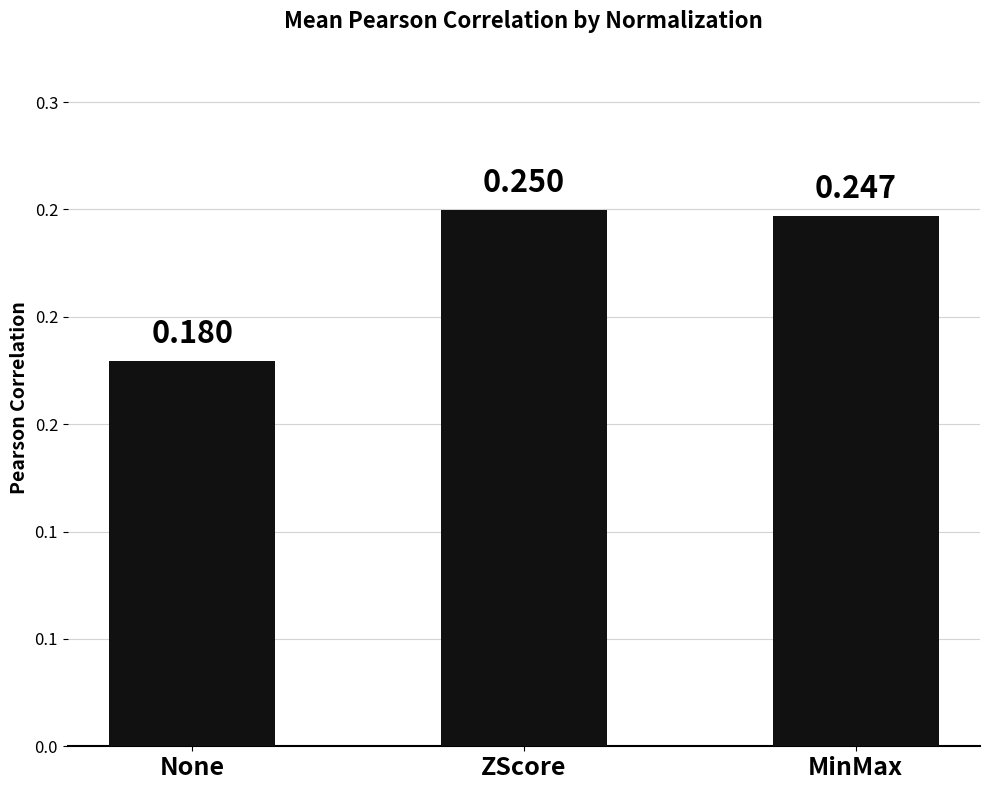

What is the label of the 3rd bar from the left?

MinMax